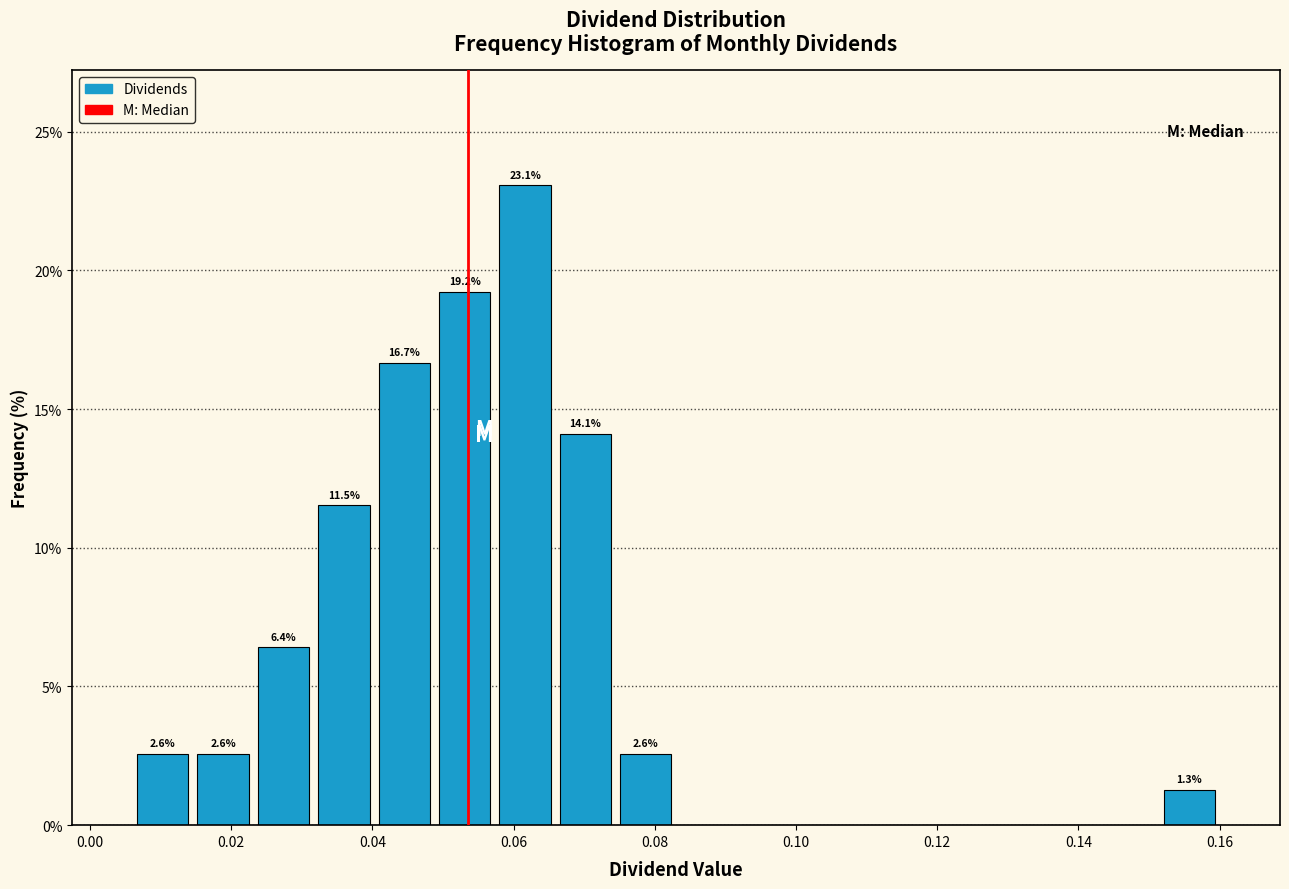

Over which range of the x-axis is the bar tallest?

0.058 to 0.066